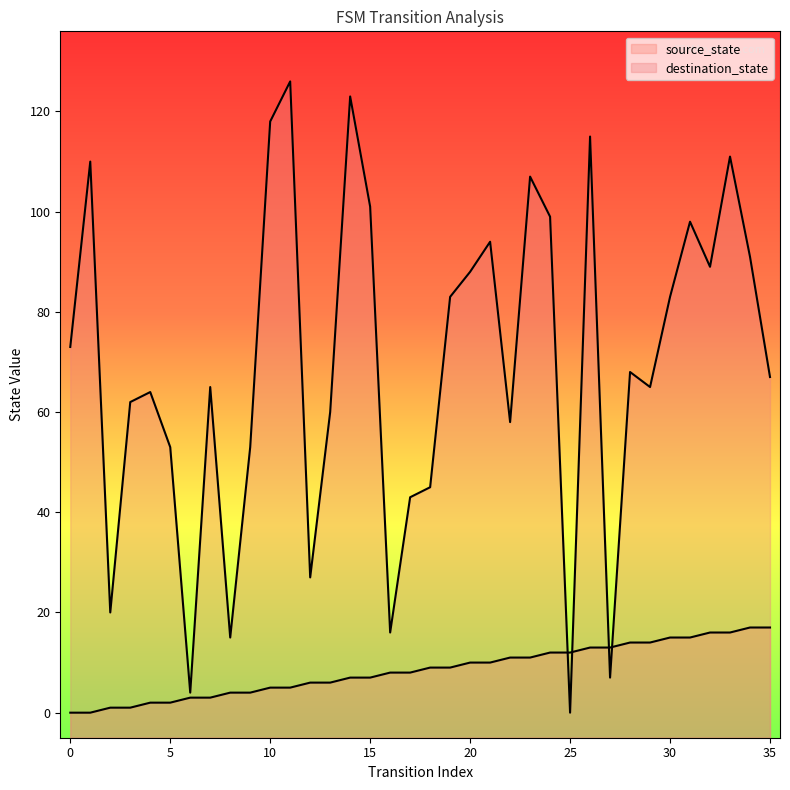

Which series reaches the maximum Y coordinate?

destination_state